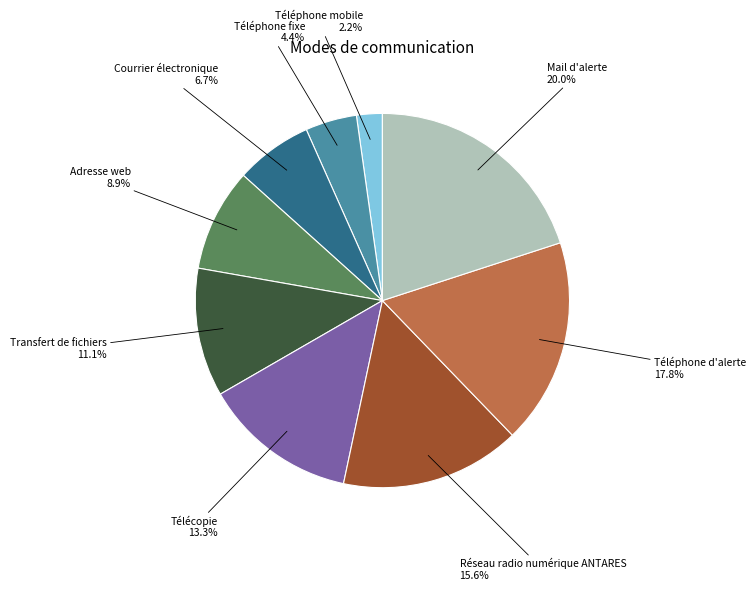

Does any single category account for the majority?

No